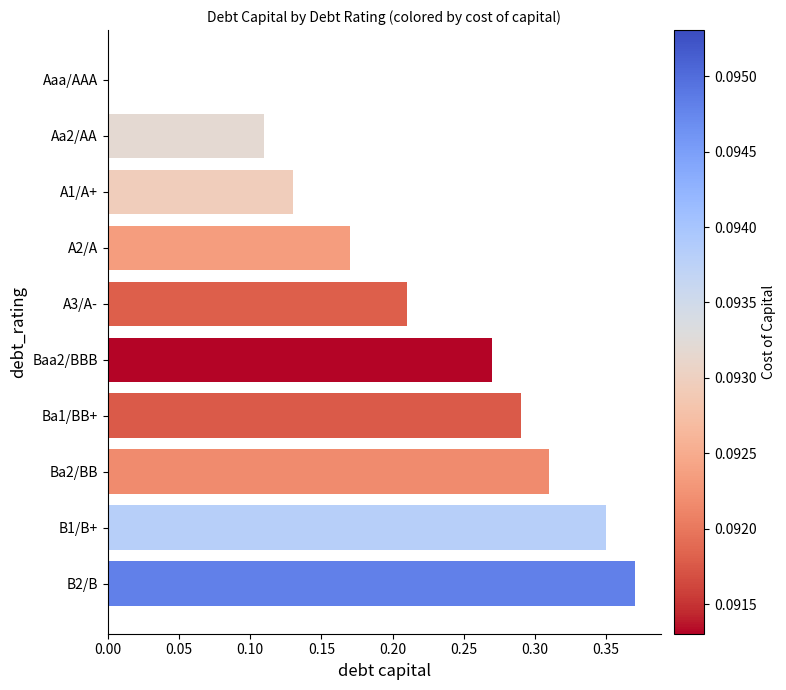

Is it true that the value at B2/B is 0.6?

False